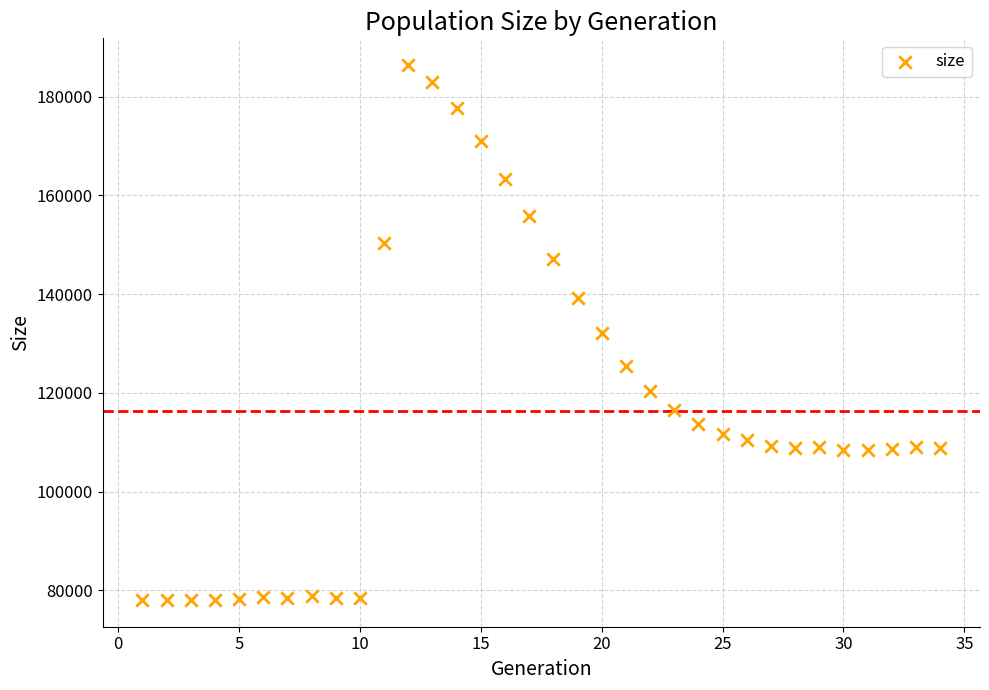

What is the range of Y values (max minus min)?

108392